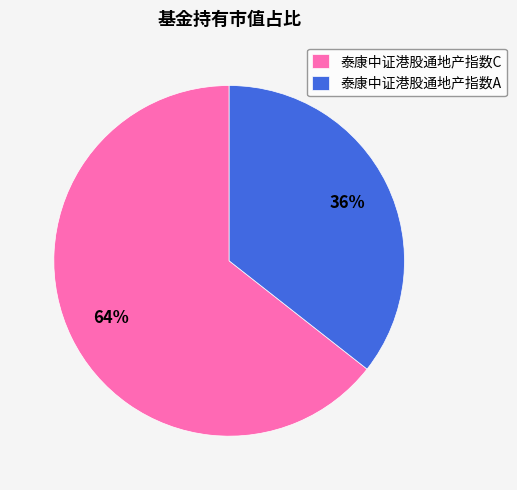

What is the largest slice in the pie chart?

泰康中证港股通地产指数C